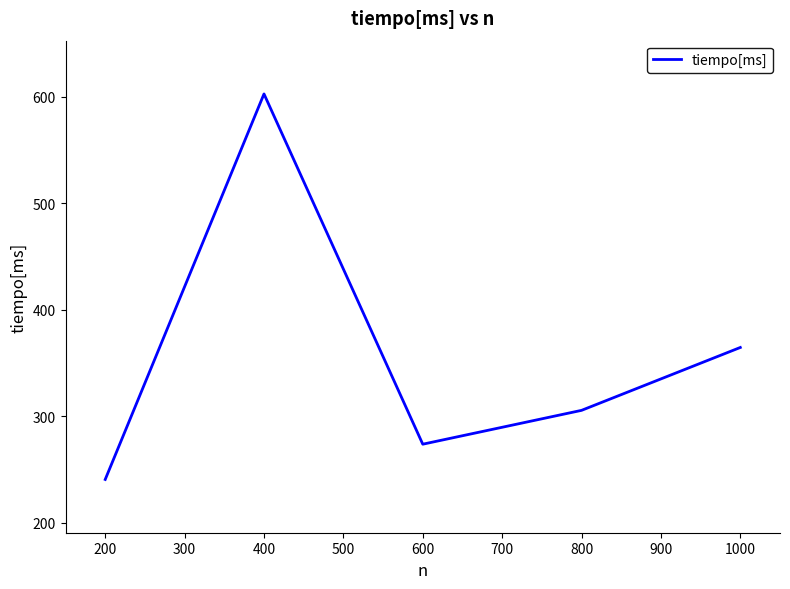

At which label is the value closest to 421?

1000